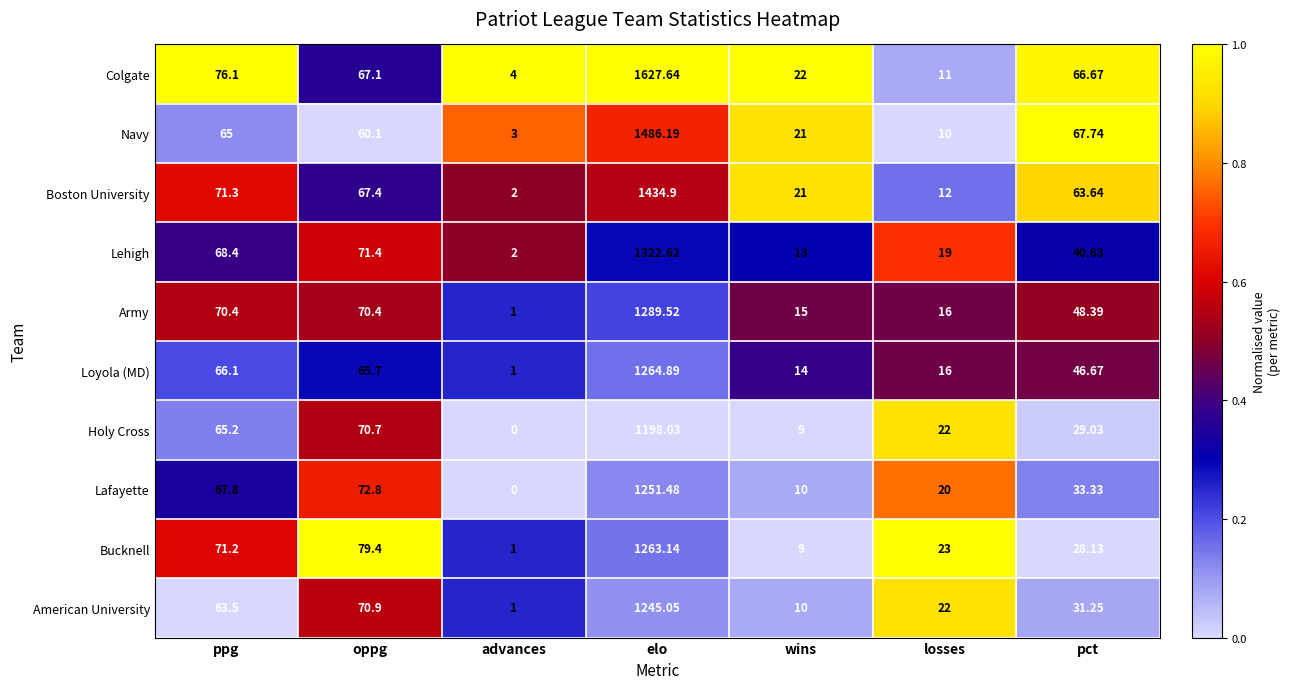

At which category is the sum across all series the highest?

elo